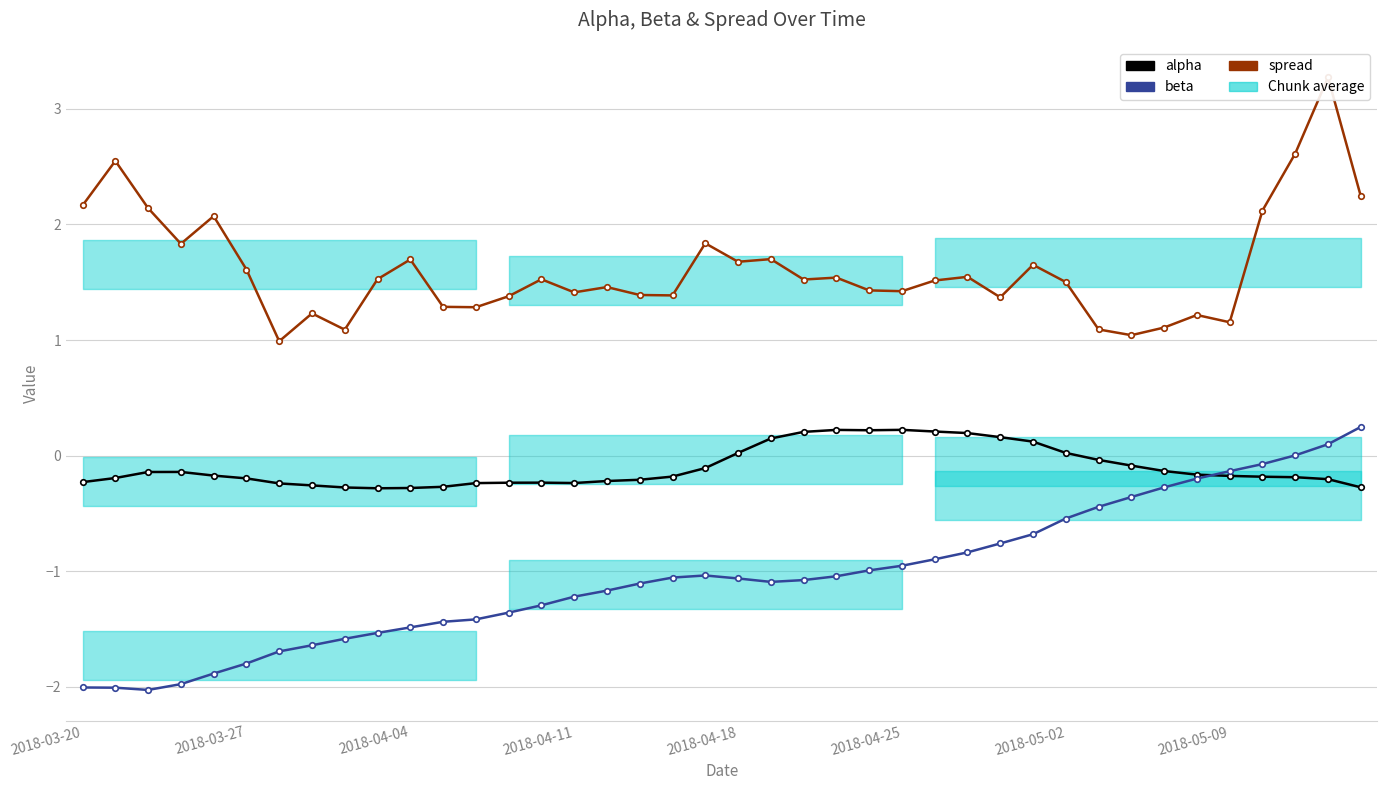

How many lines are shown in the chart?

3